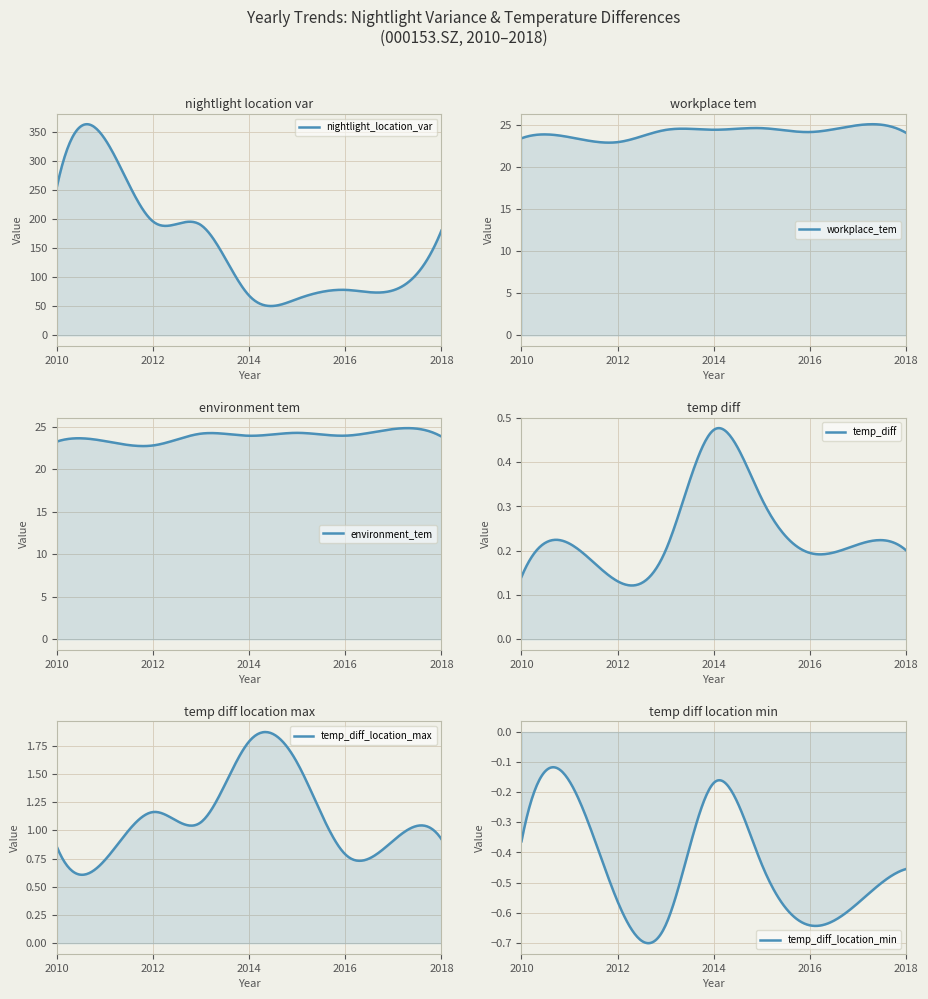

How many lines are shown in the chart?

6